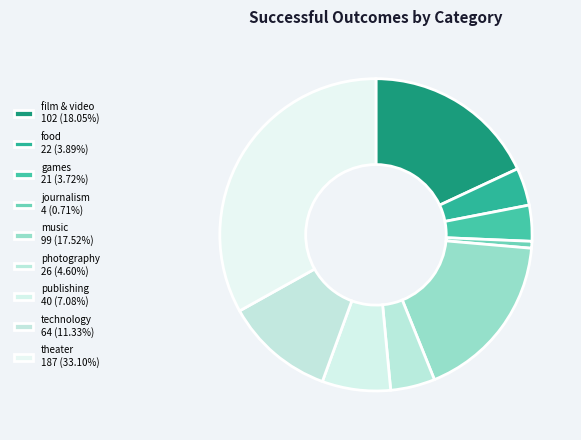

The music slice represents 29% of the pie. True or false?

False